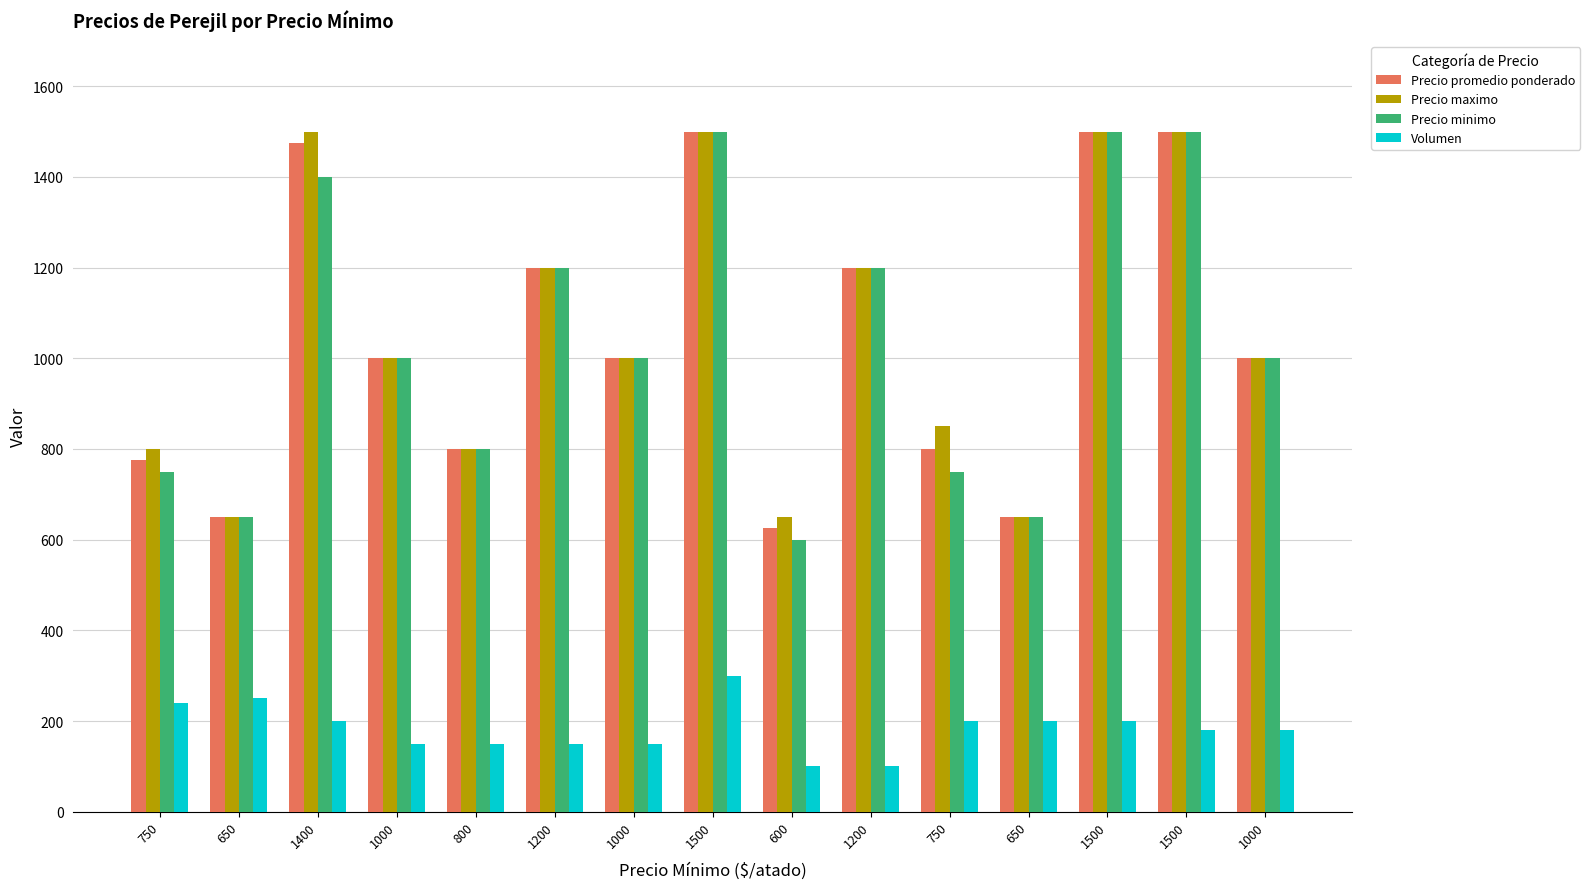

Read the Precio minimo value at 650.

650